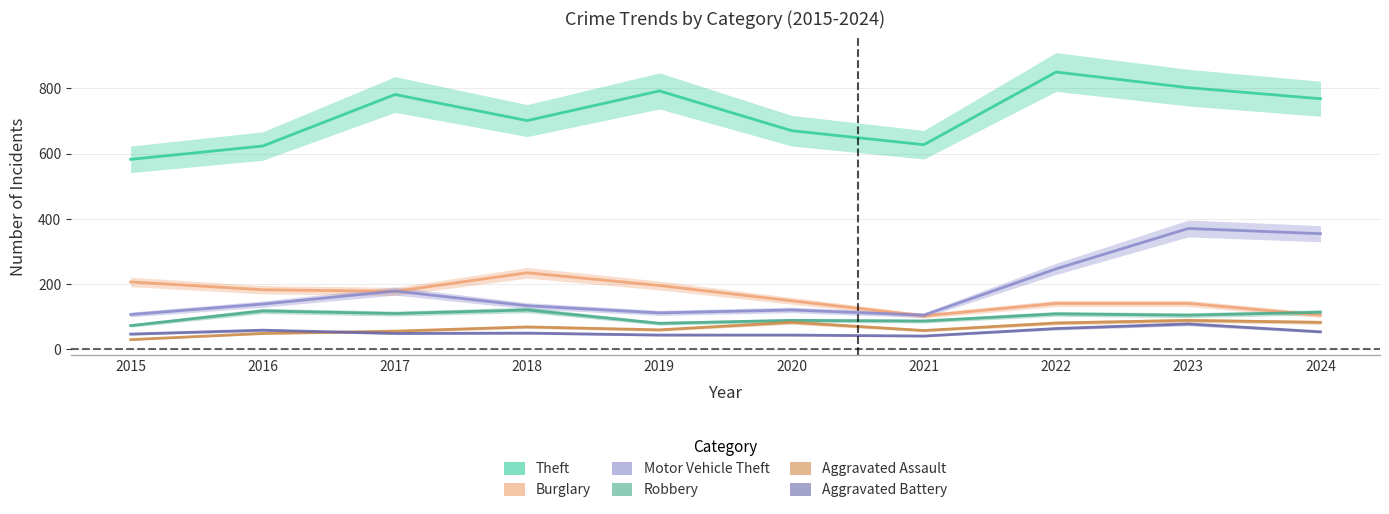

Which series has the largest range (max minus min)?

Theft